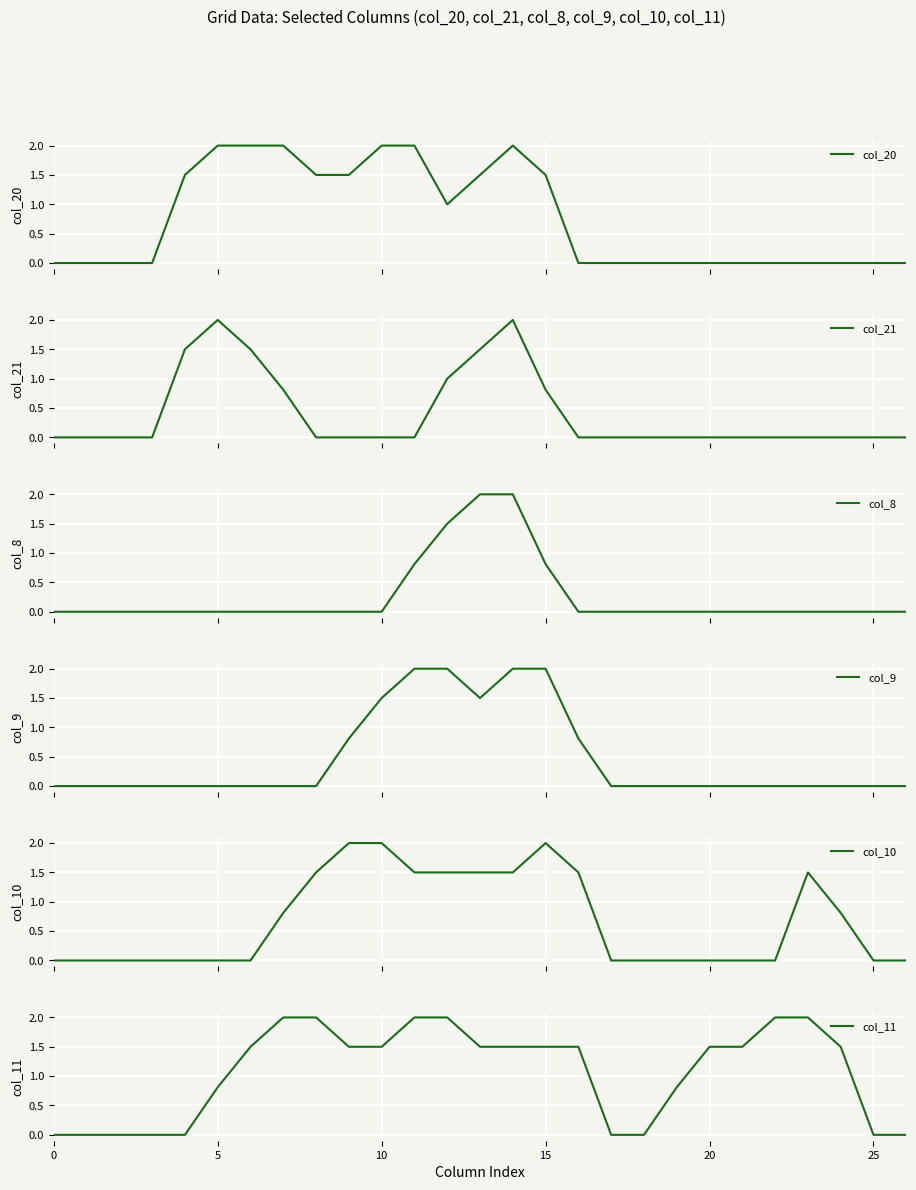

Reading left to right, transcribe all the data shown in this chart.

col_20: 0.0	0.0	0.0	0.0	1.5	2.0	2.0	2.0	1.5	1.5	2.0	2.0	1.0	1.5	2.0	1.5	0.0	0.0	0.0	0.0	0.0	0.0	0.0	0.0	0.0	0.0	0.0
col_21: 0.0	0.0	0.0	0.0	1.5	2.0	1.5	0.8	0.0	0.0	0.0	0.0	1.0	1.5	2.0	0.8	0.0	0.0	0.0	0.0	0.0	0.0	0.0	0.0	0.0	0.0	0.0
col_8: 0.0	0.0	0.0	0.0	0.0	0.0	0.0	0.0	0.0	0.0	0.0	0.8	1.5	2.0	2.0	0.8	0.0	0.0	0.0	0.0	0.0	0.0	0.0	0.0	0.0	0.0	0.0
col_9: 0.0	0.0	0.0	0.0	0.0	0.0	0.0	0.0	0.0	0.8	1.5	2.0	2.0	1.5	2.0	2.0	0.8	0.0	0.0	0.0	0.0	0.0	0.0	0.0	0.0	0.0	0.0
col_10: 0.0	0.0	0.0	0.0	0.0	0.0	0.0	0.8	1.5	2.0	2.0	1.5	1.5	1.5	1.5	2.0	1.5	0.0	0.0	0.0	0.0	0.0	0.0	1.5	0.8	0.0	0.0
col_11: 0.0	0.0	0.0	0.0	0.0	0.8	1.5	2.0	2.0	1.5	1.5	2.0	2.0	1.5	1.5	1.5	1.5	0.0	0.0	0.8	1.5	1.5	2.0	2.0	1.5	0.0	0.0